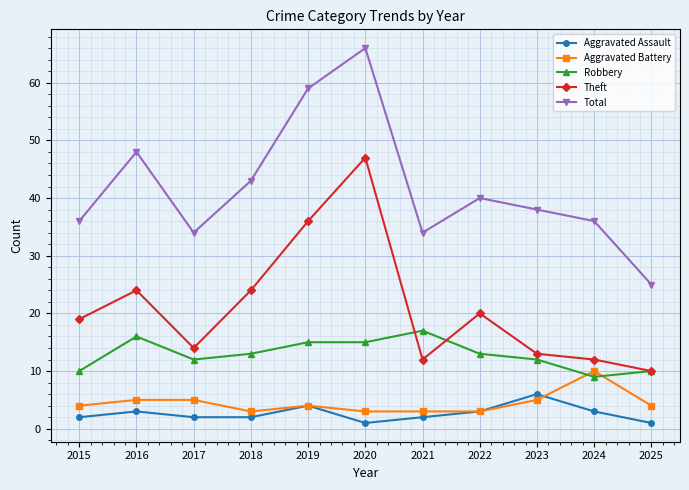

True or false: Total has a value of 36 at 2024.

True